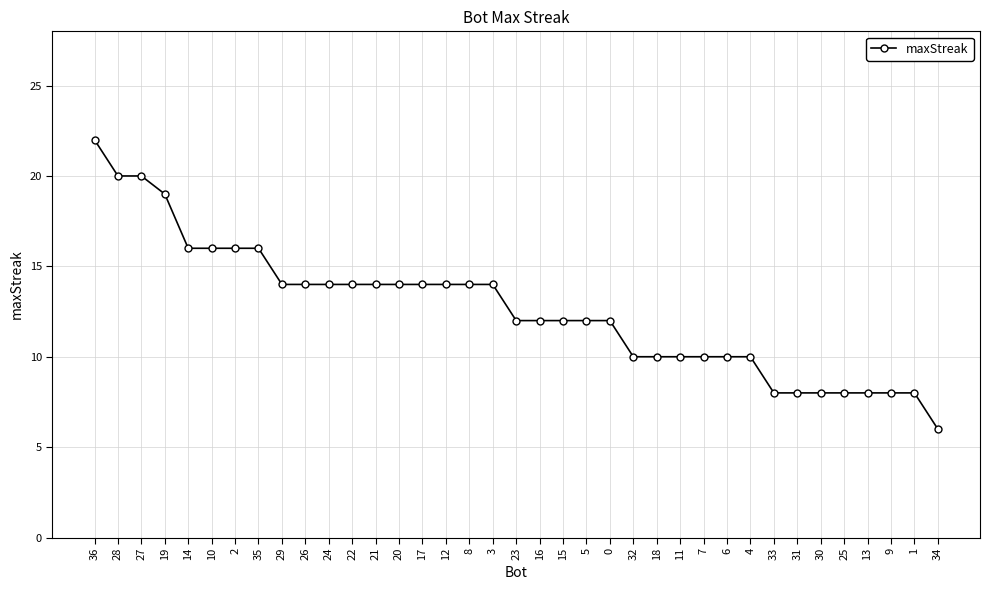

What is the value of the 5th point from the left?

16